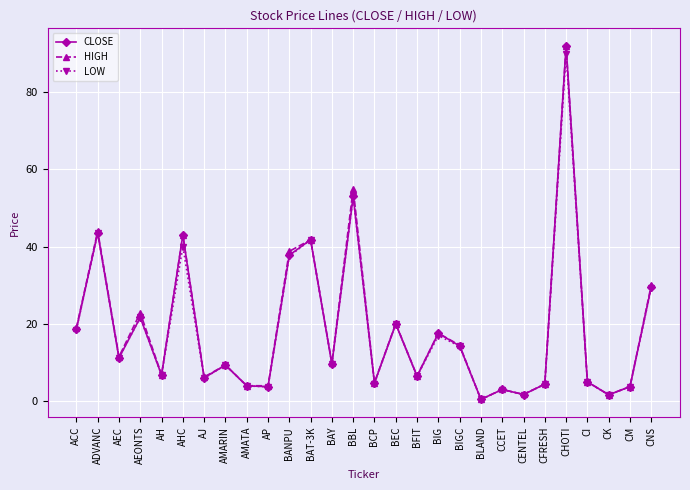

Does the chart display data point markers on the line(s)?

Yes